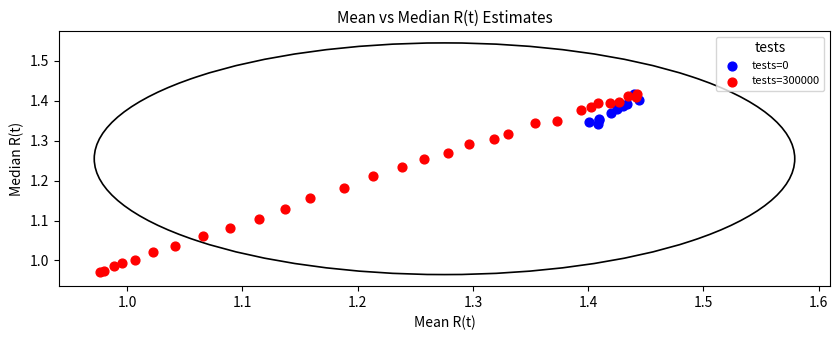

Which series has the widest spread of Y values?

tests=300000